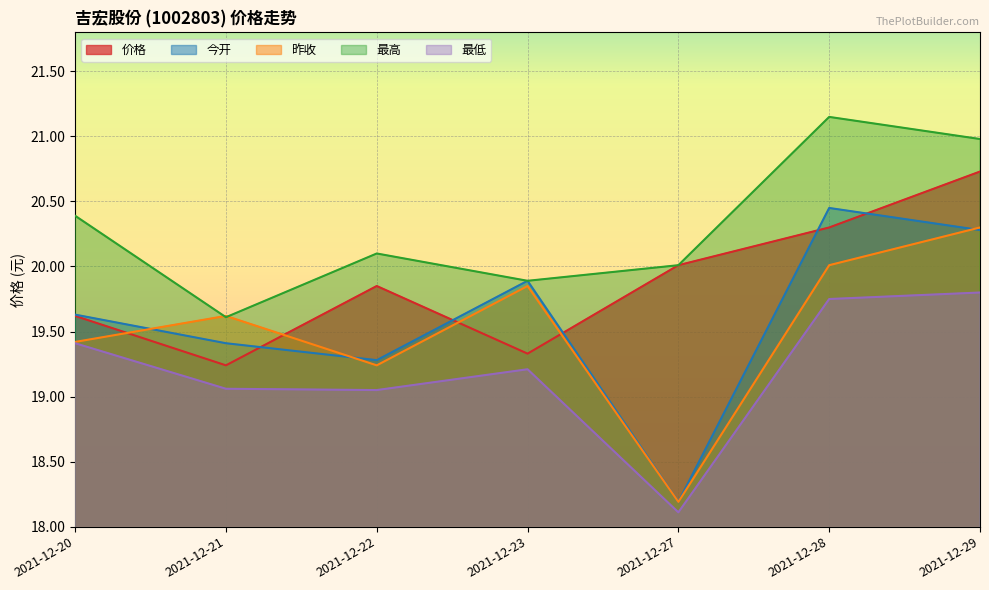

Which series has the widest spread of values?

今开